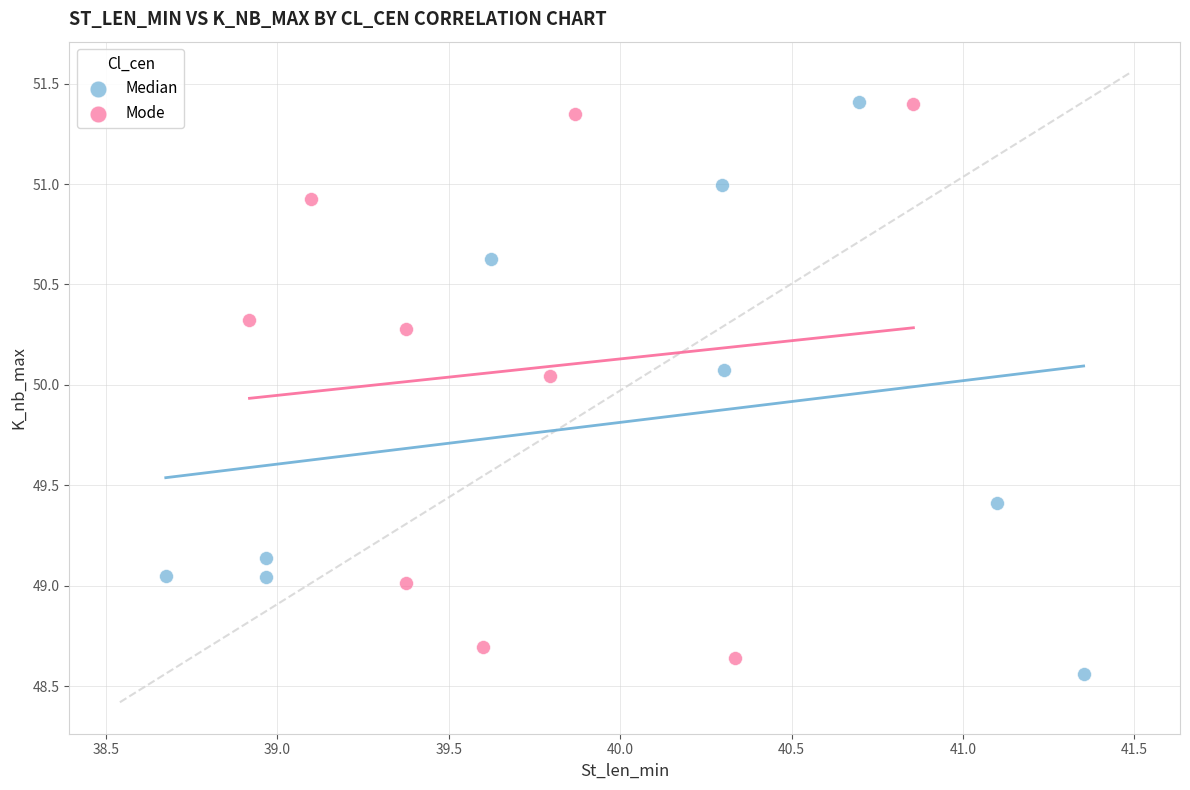

Which series has the largest Y range (max minus min)?

Median